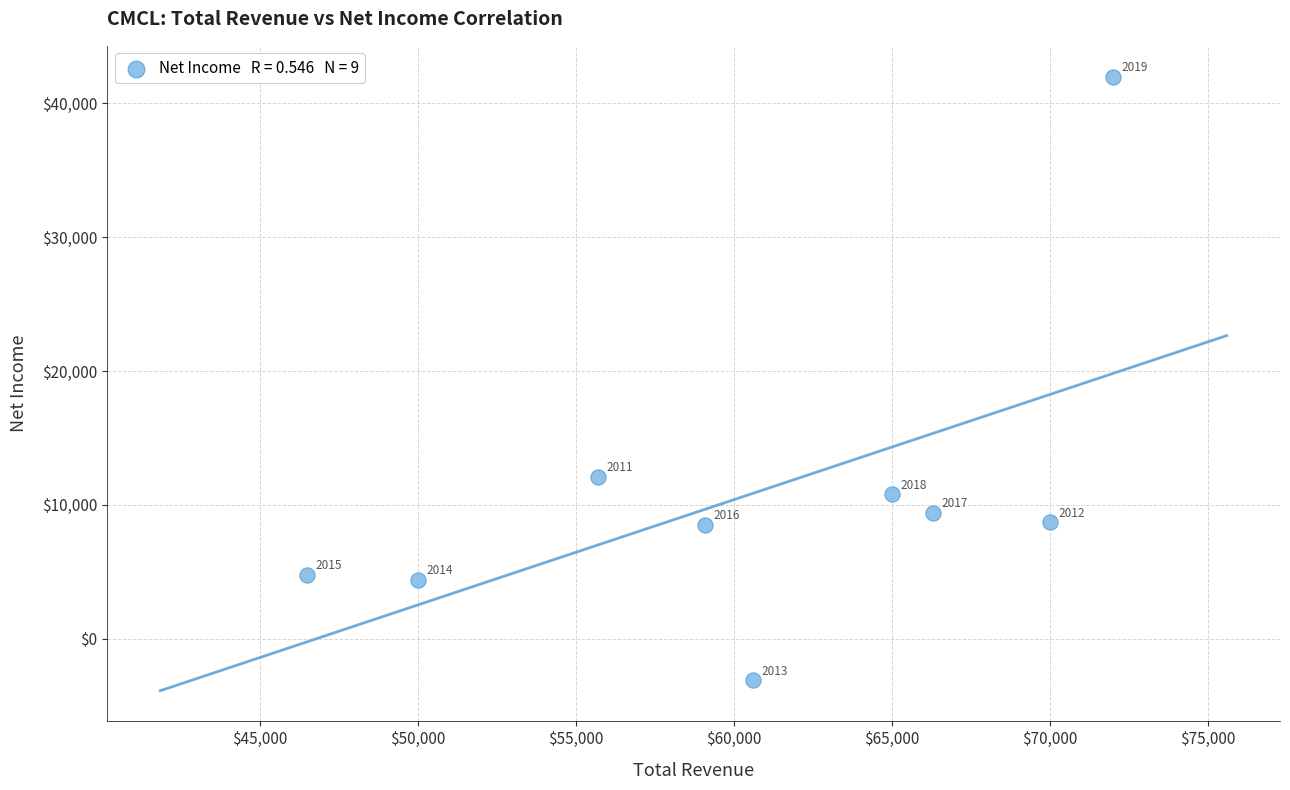

What is the range of Y values (max minus min)?

45100